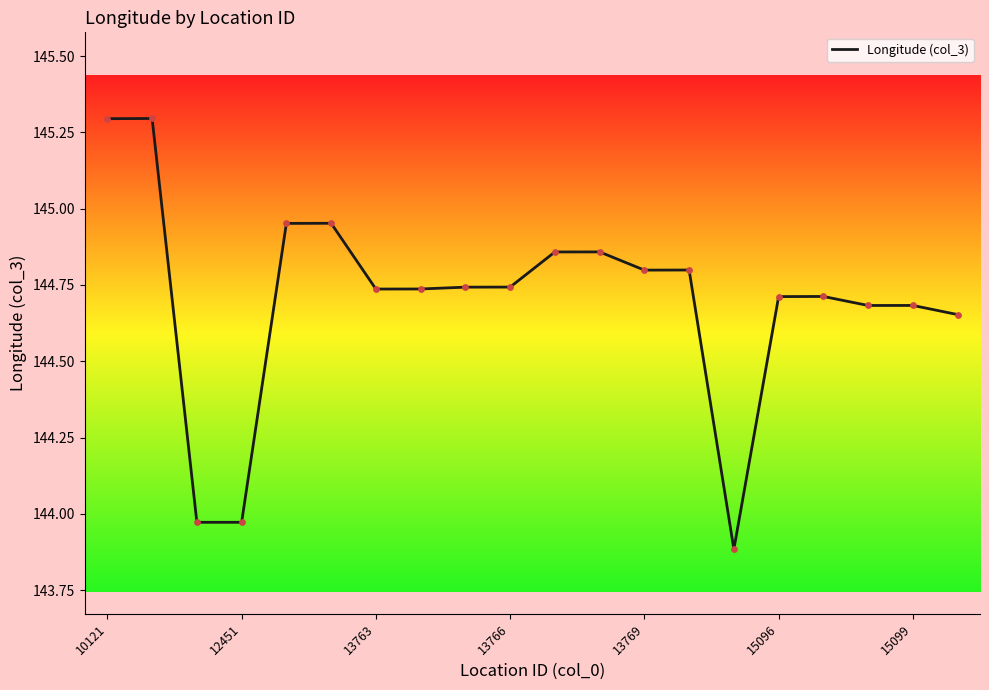

What is the smallest value displayed?

143.9